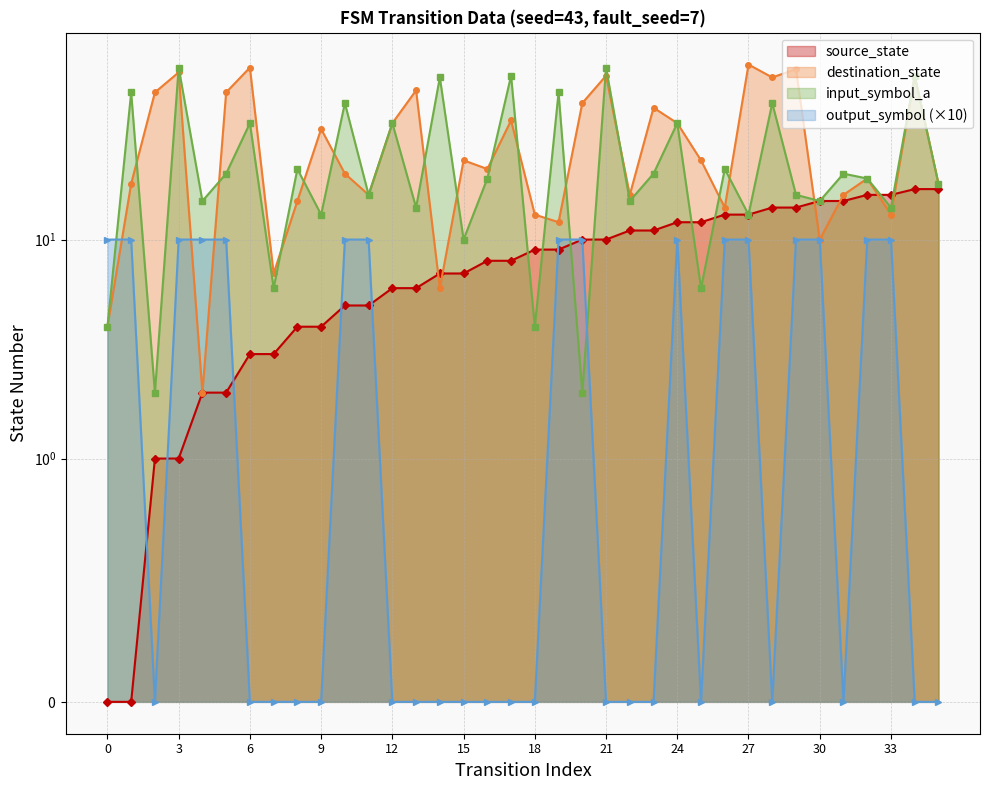

The output_symbol_line series shows 5 at 35. True or false?

False